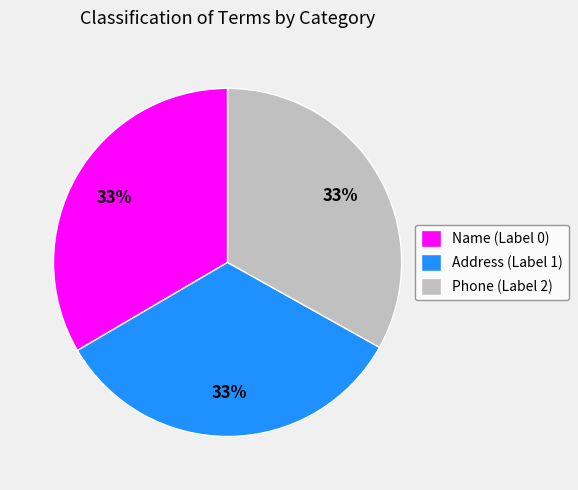

Does Address (Label 1) account for over 50% of the chart?

No